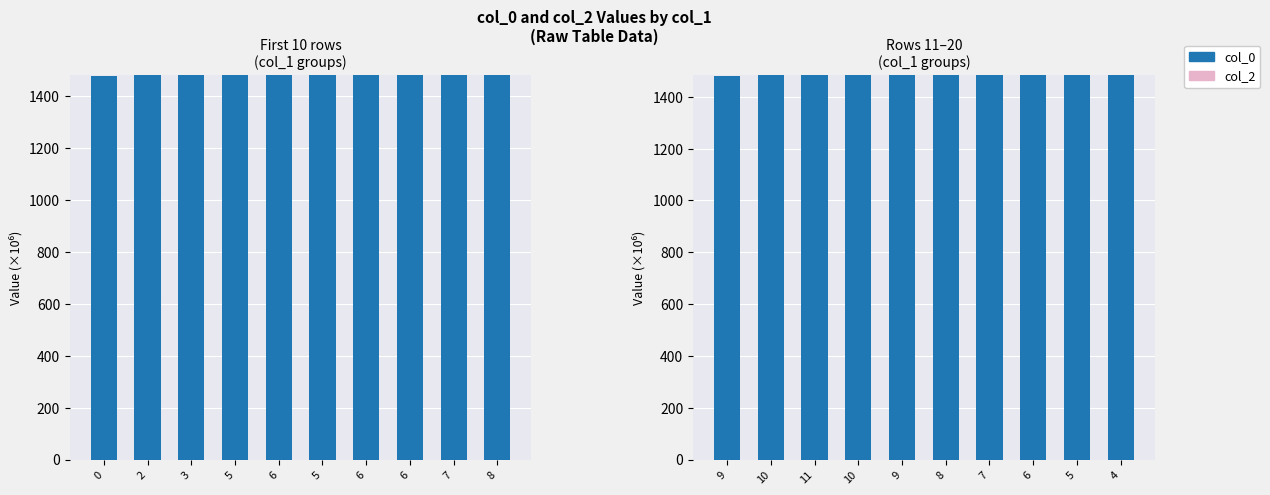

Where does the col_0 series first go above 1485?

8